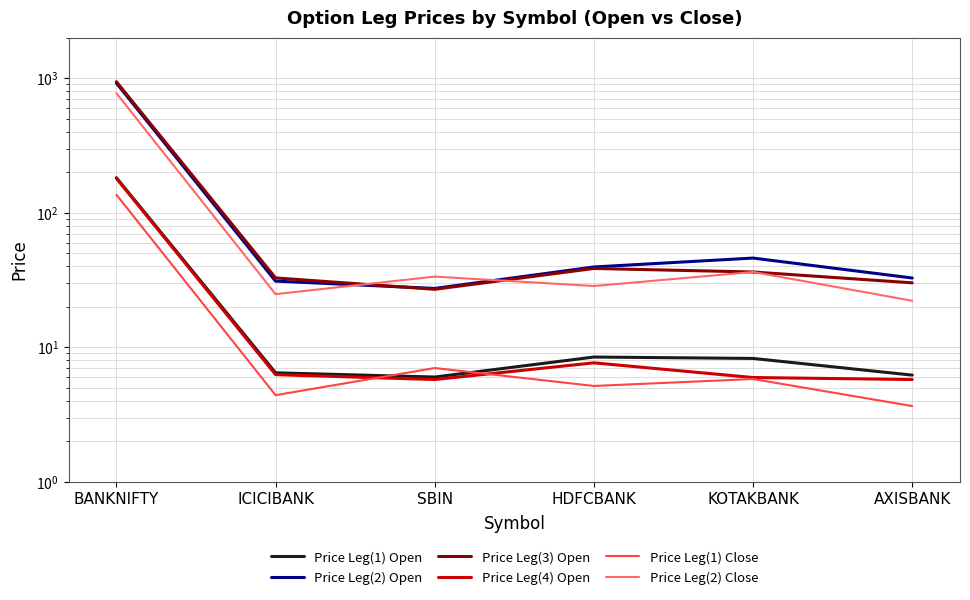

Which category has the highest value across all series?

BANKNIFTY